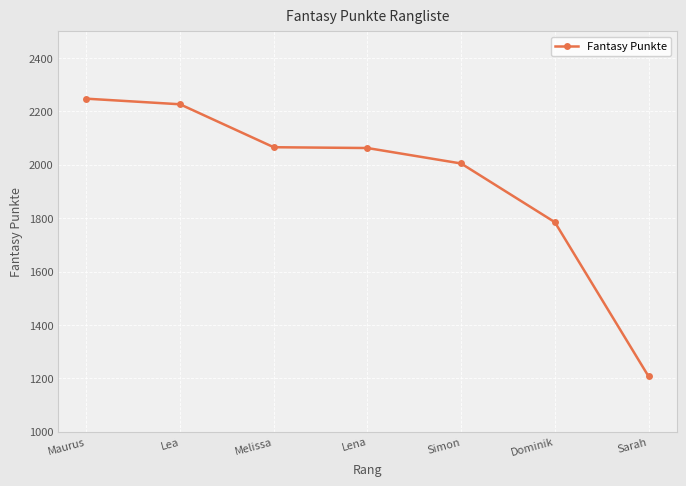

What is the smallest value displayed?

1207